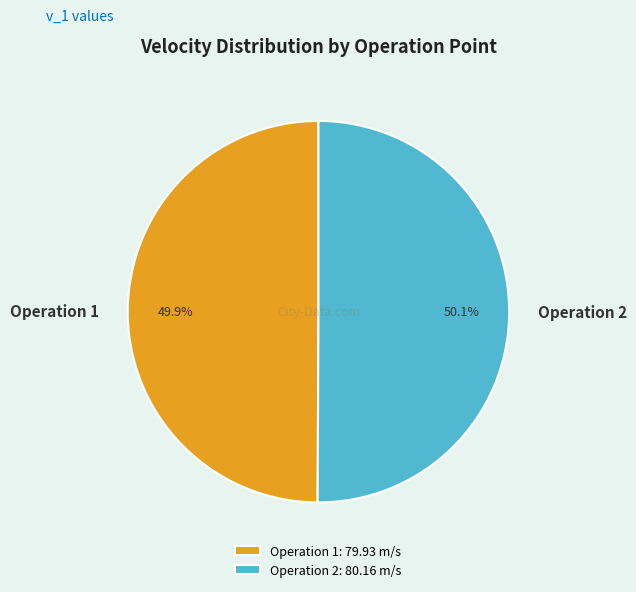

What percentage is the Operation 2 slice, to the nearest percent?

50%